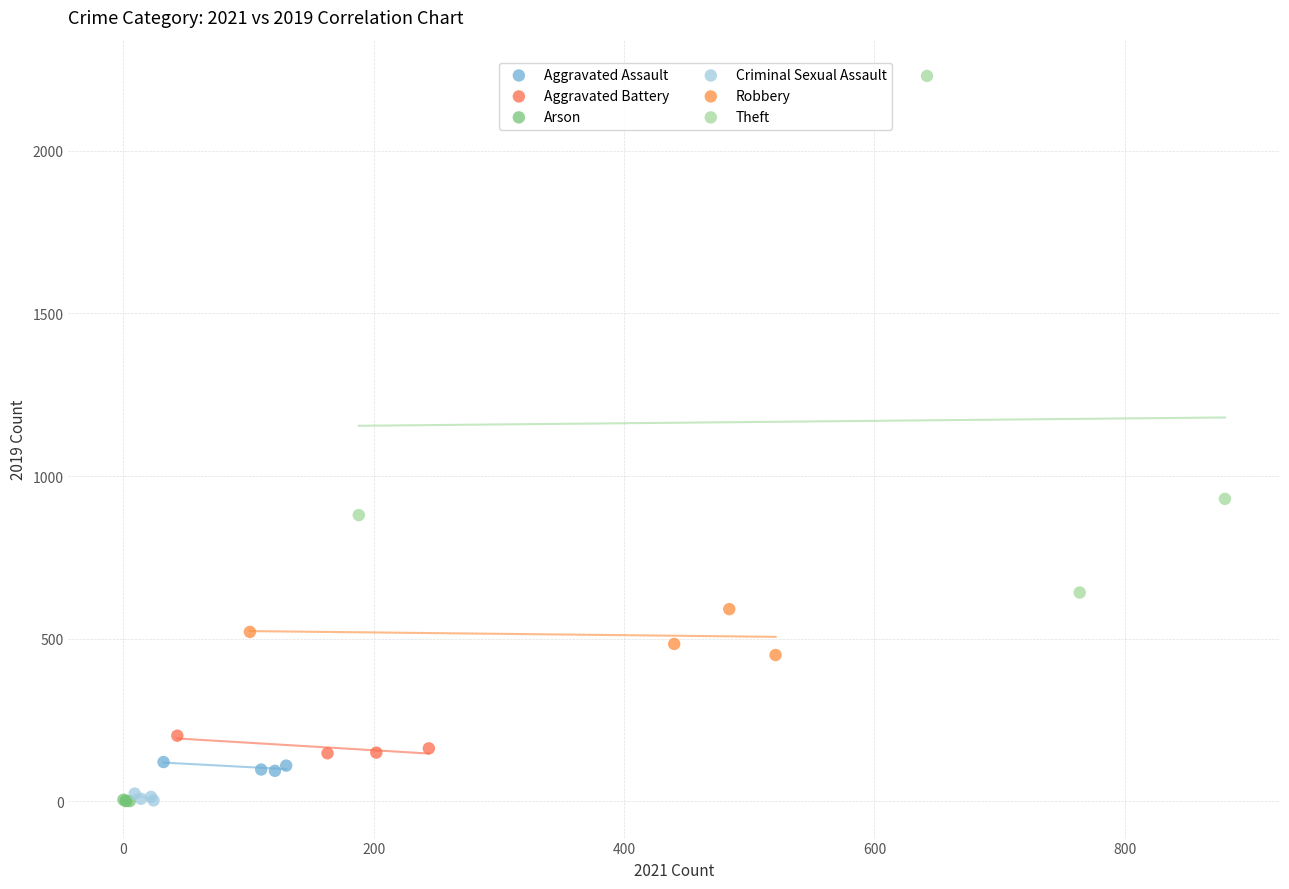

Which series reaches the maximum Y coordinate?

Theft